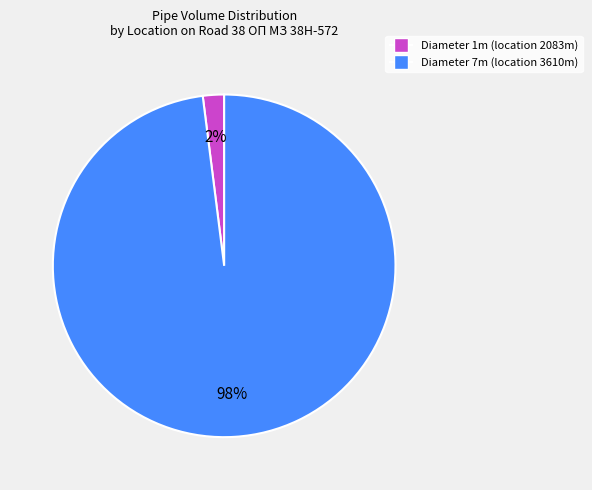

To the nearest percent, what is the difference between the largest and smallest slice percentages?

96%